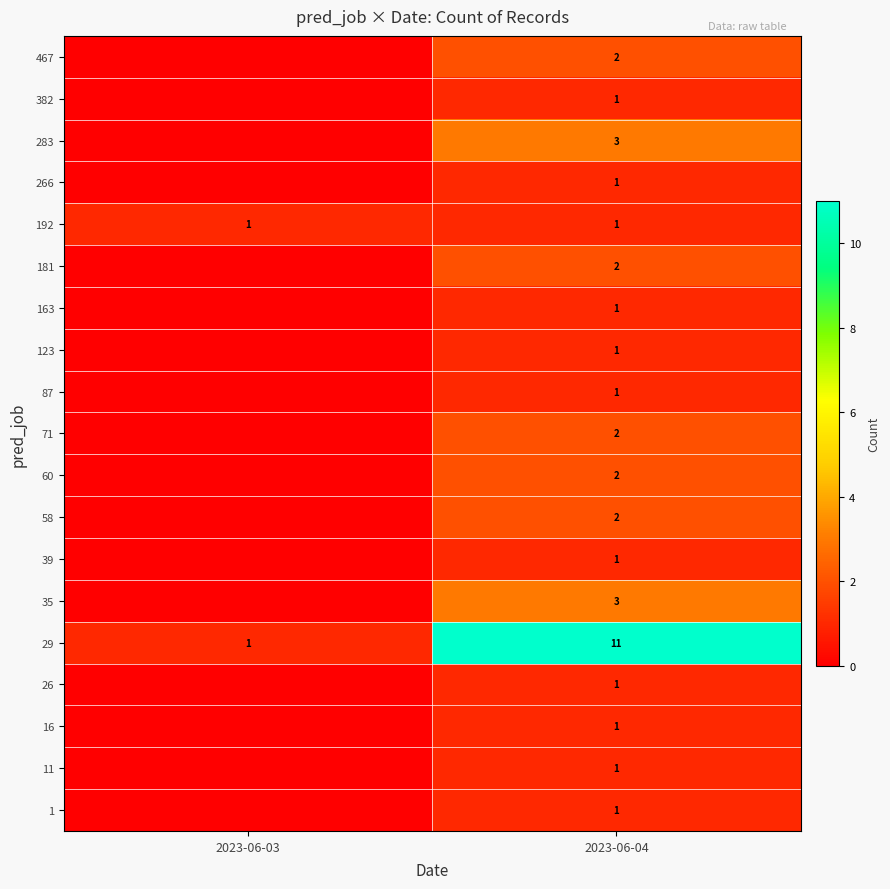

What is the difference between the maximum and minimum values in the 11 series?

1